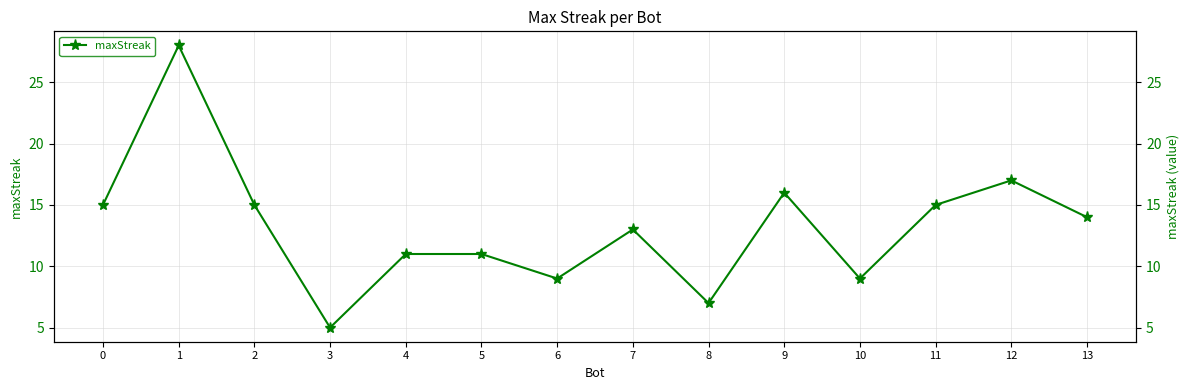

What is the average value?

13